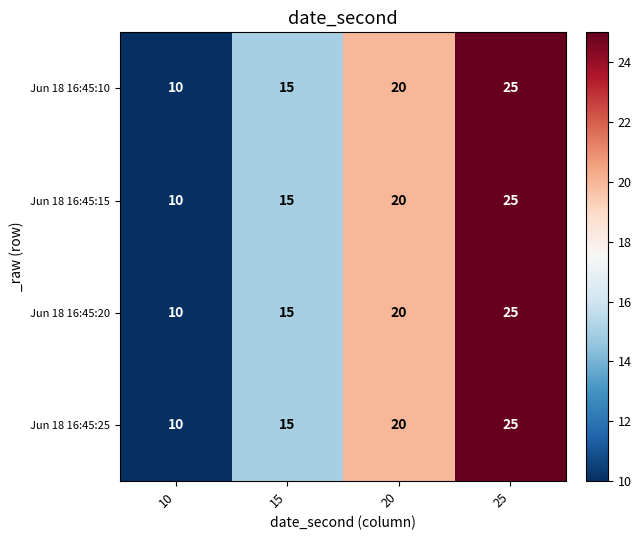

Where is Jun 18 16:45:20 nearest to the value 17?

15